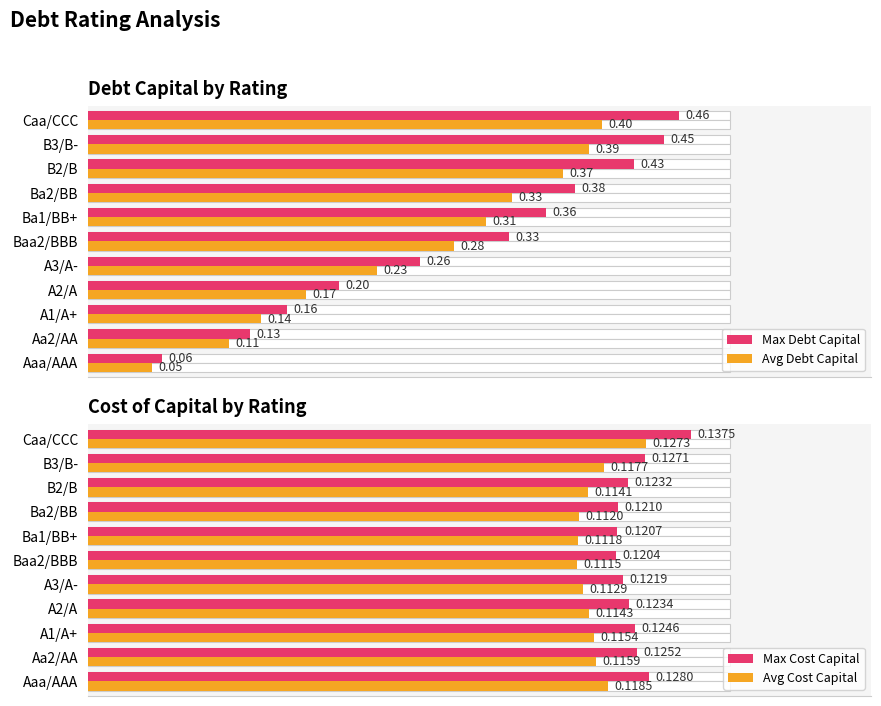

At how many categories does at least one series exceed 0?

11